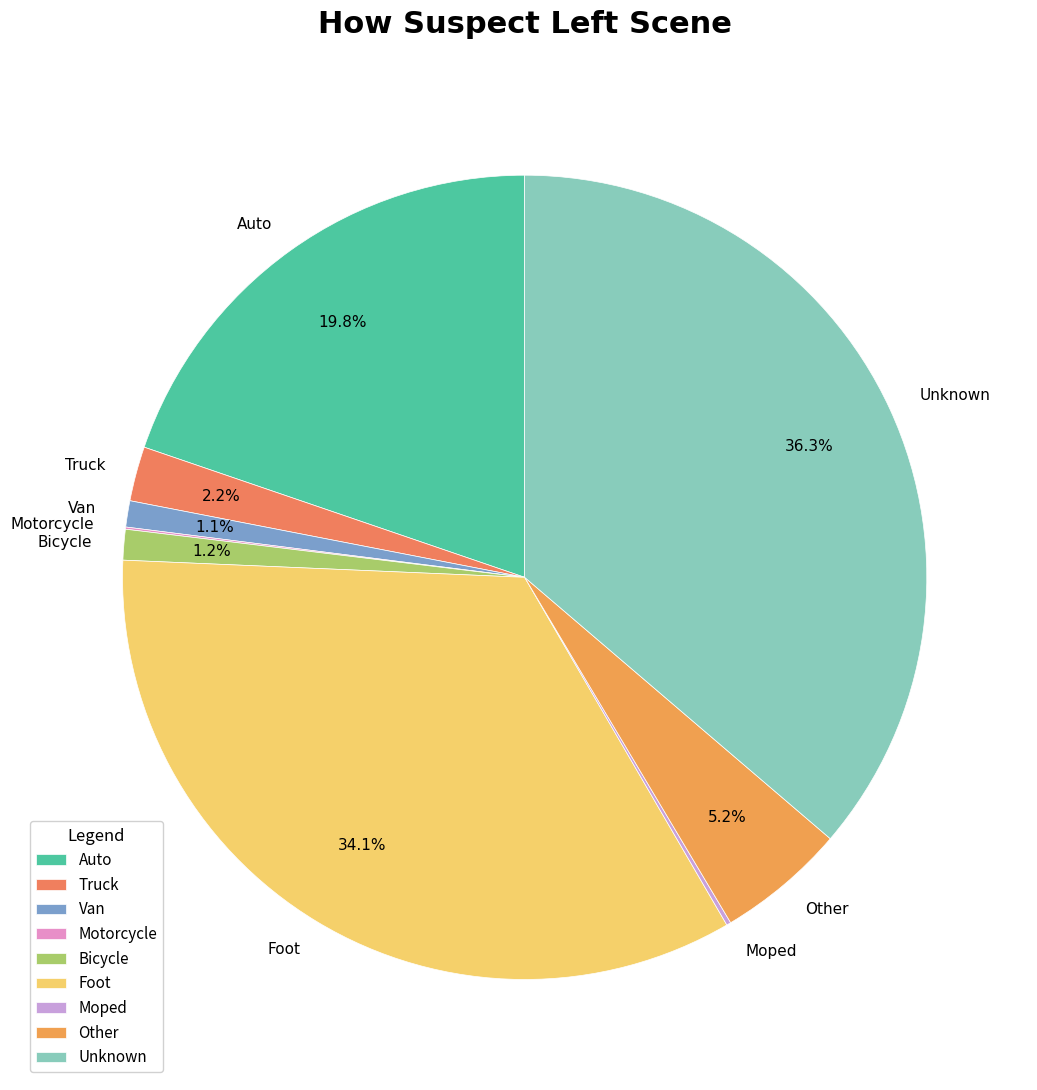

Is there a majority slice in this chart?

No